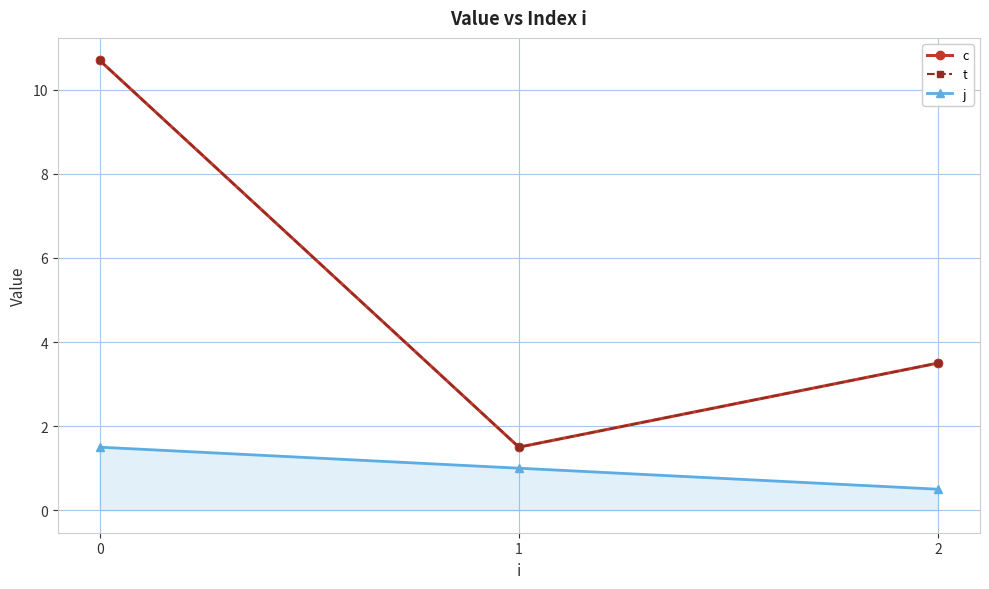

What is the difference between the maximum and minimum values in the j series?

1.0